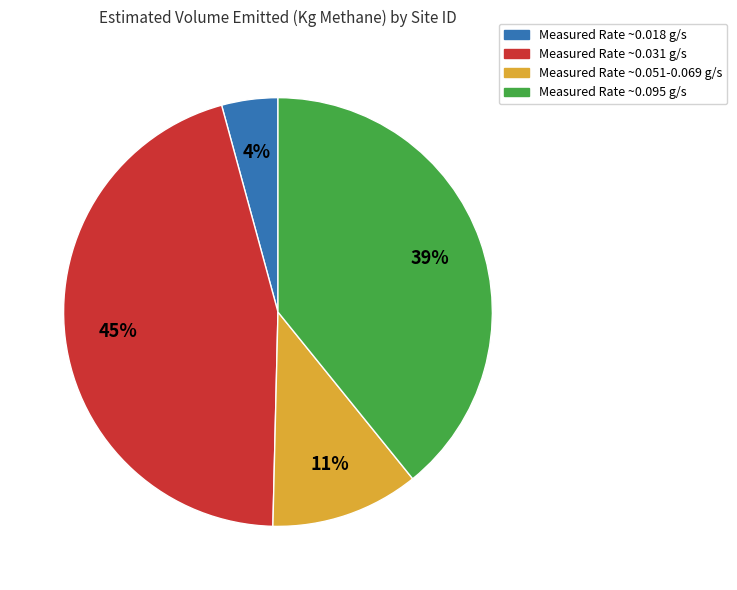

Is there a majority slice in this chart?

No